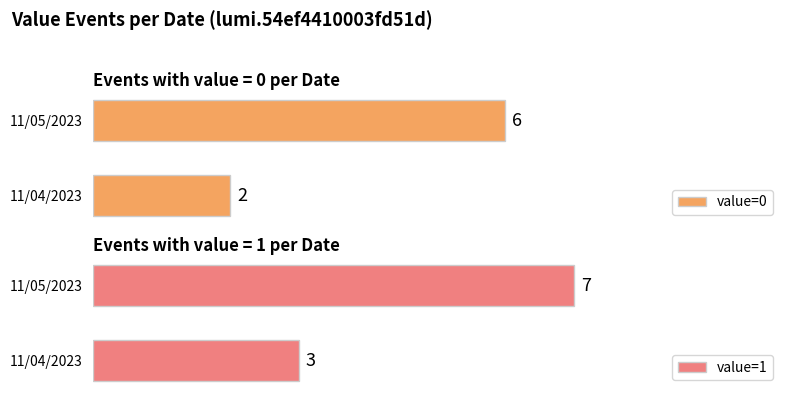

What is the total value across all series at 1?

13